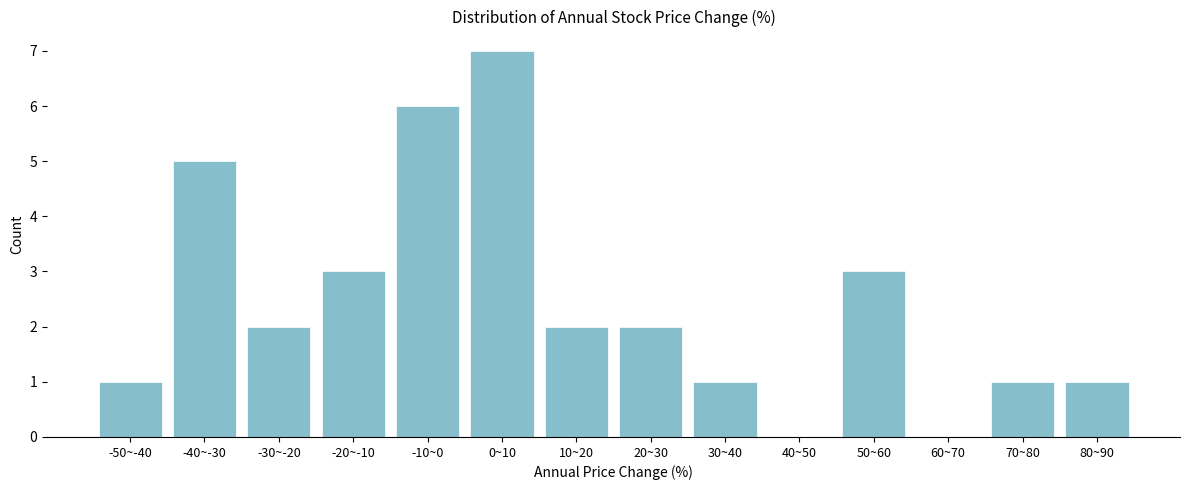

Reading right to left, extract all data points from this chart.

80~90=1	70~80=1	60~70=0	50~60=3	40~50=0	30~40=1	20~30=2	10~20=2	0~10=7	-10~0=6	-20~-10=3	-30~-20=2	-40~-30=5	-50~-40=1